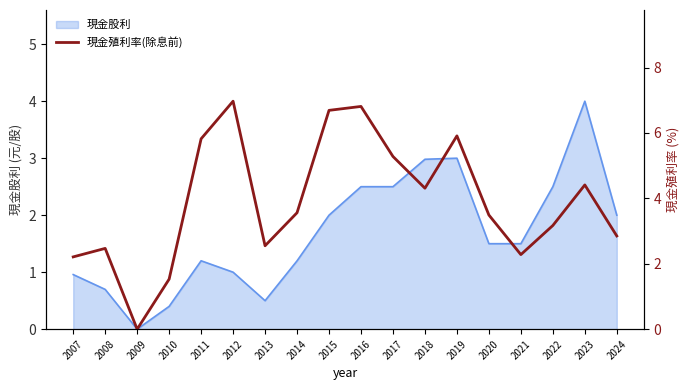

Is it true that 現金股利 equals 1.2 at 2014?

True